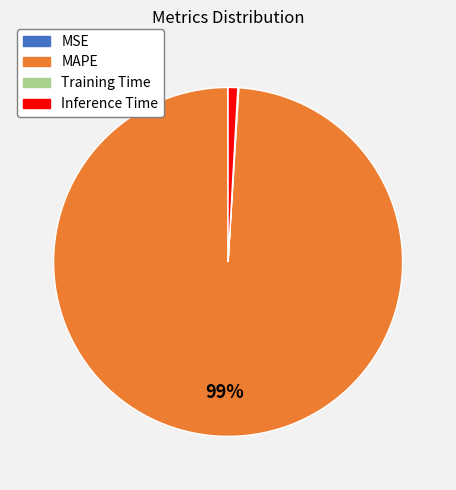

To the nearest percent, what is the difference between the largest and smallest slice percentages?

99%